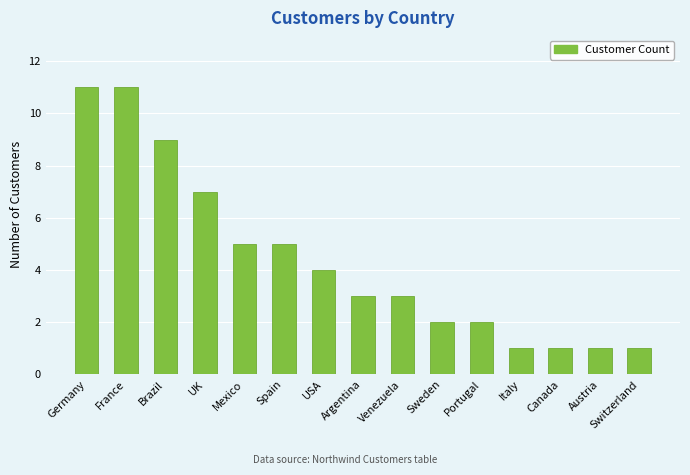

Is it true that the value at France is 11?

True